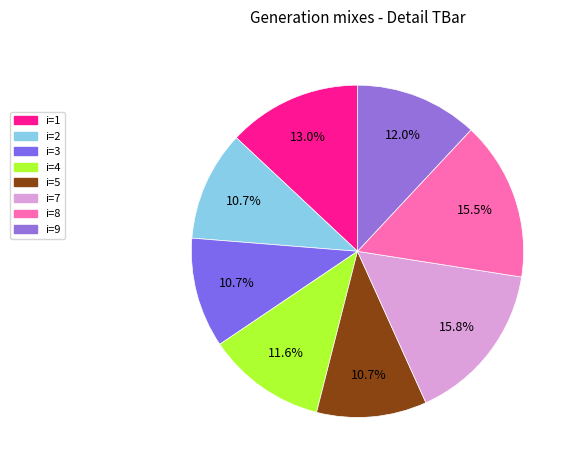

Rank the categories by value from highest to lowest.

7, 8, 1, 9, 4, 2, 3, 5